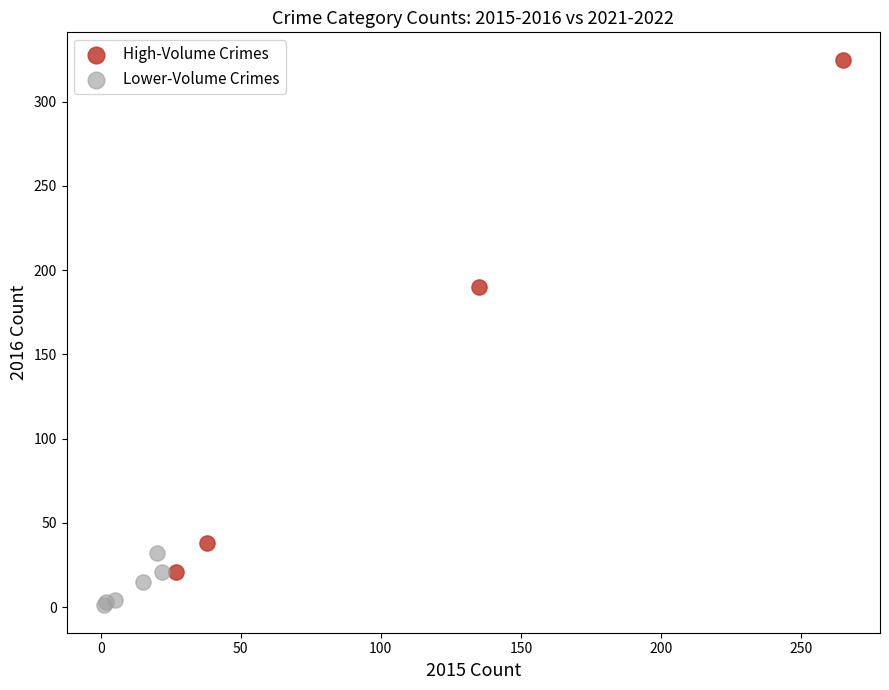

Which series has the widest spread of Y values?

High-Volume Crimes